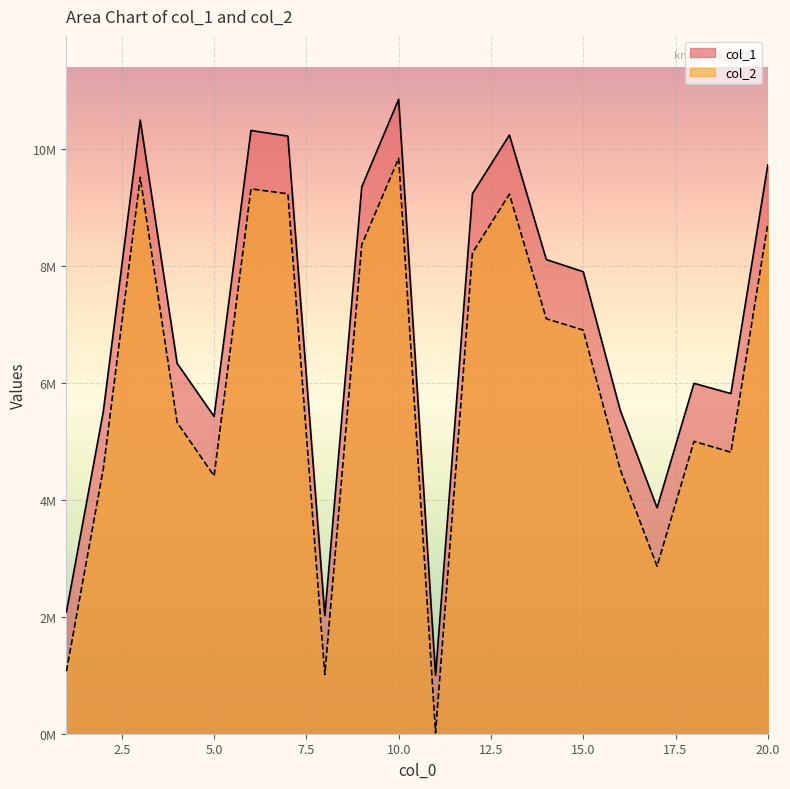

What are all the series names shown in the legend?

col_1, col_2